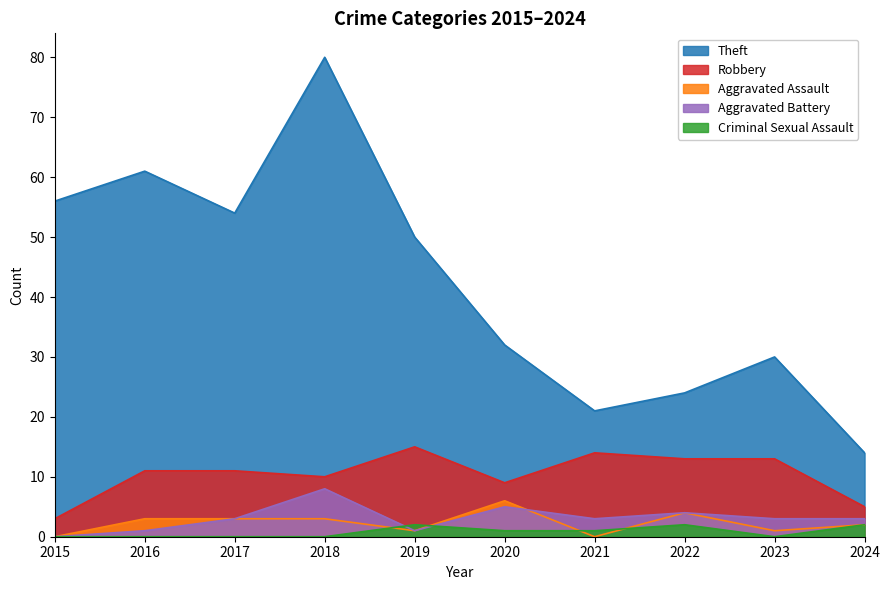

Where does the Aggravated Assault series first go above 3?

2020